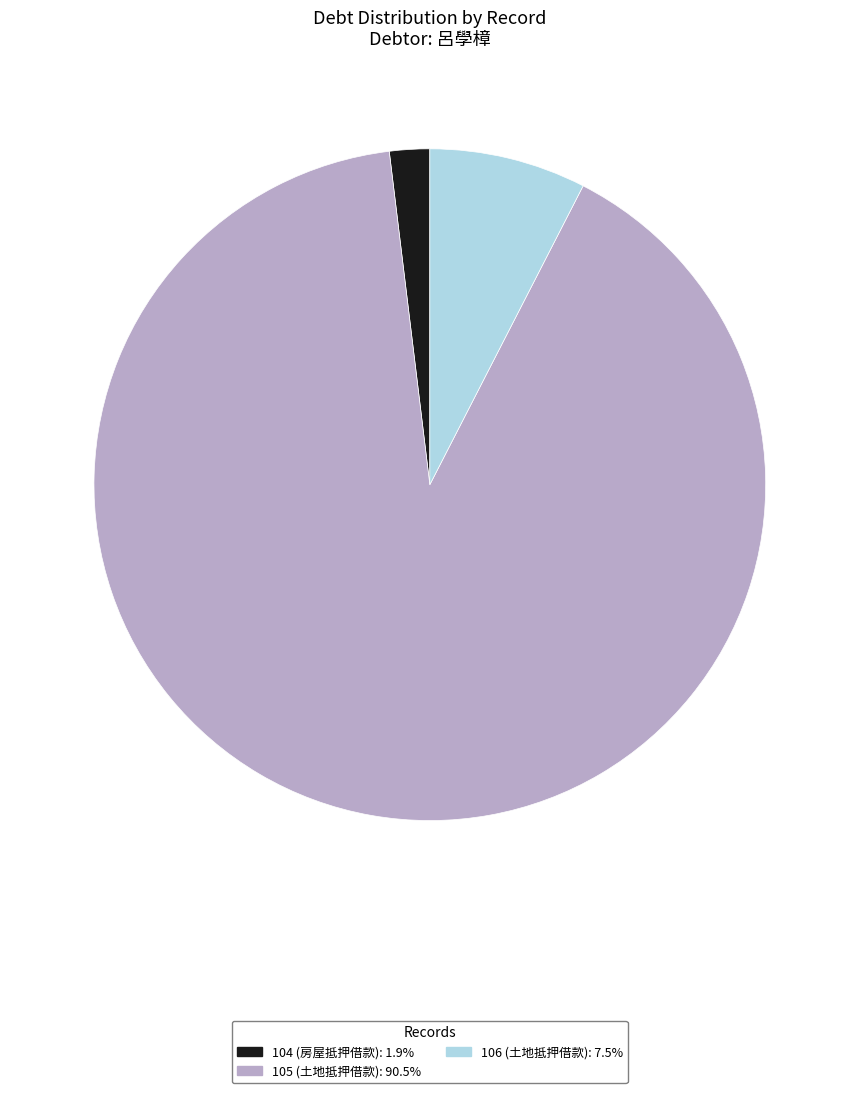

Which category has the smallest portion of the pie?

104